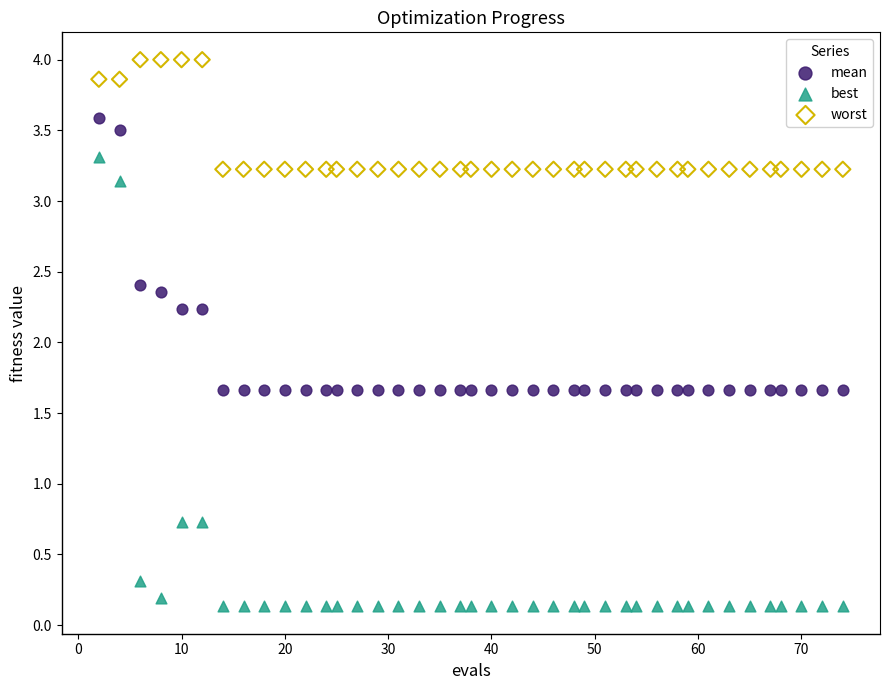

What is the X range (max minus min) for the scatter plot?

72.0